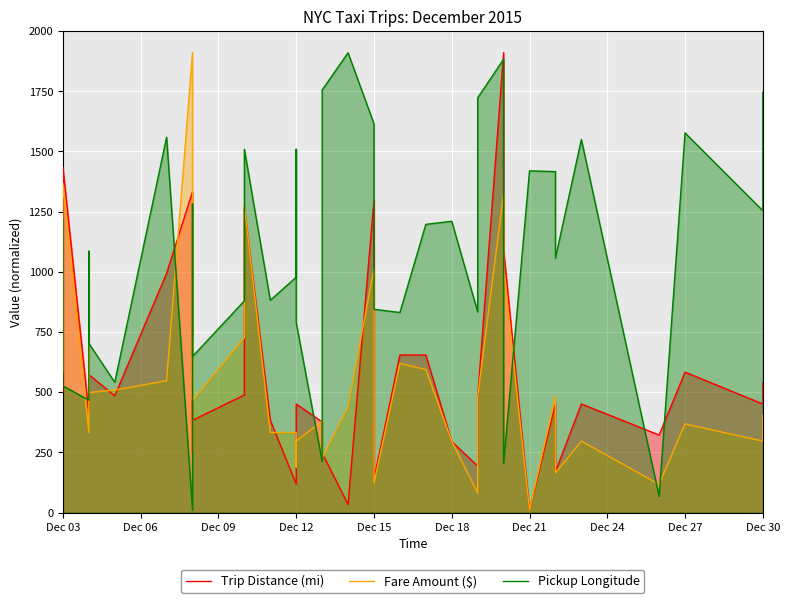

True or false: Trip Distance (mi) has a value of 68.2 at 34.

False